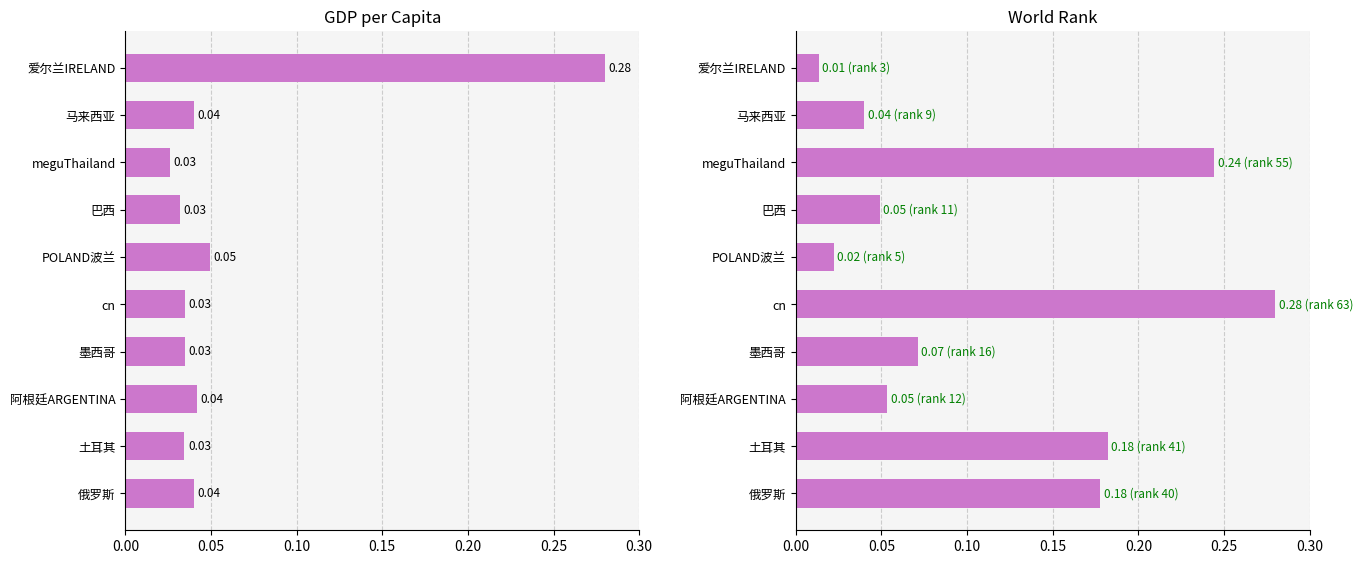

Rank the series at 土耳其 from lowest to highest value.

gdp, rank